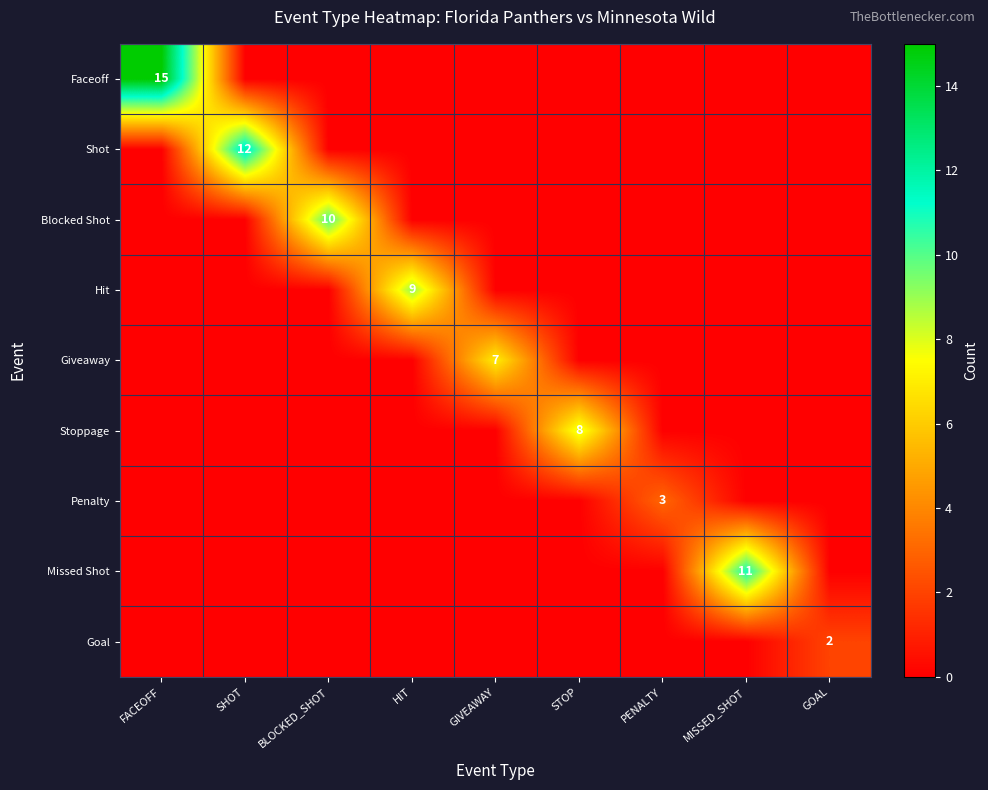

Is it true that Missed Shot equals 11 at MISSED_SHOT?

True